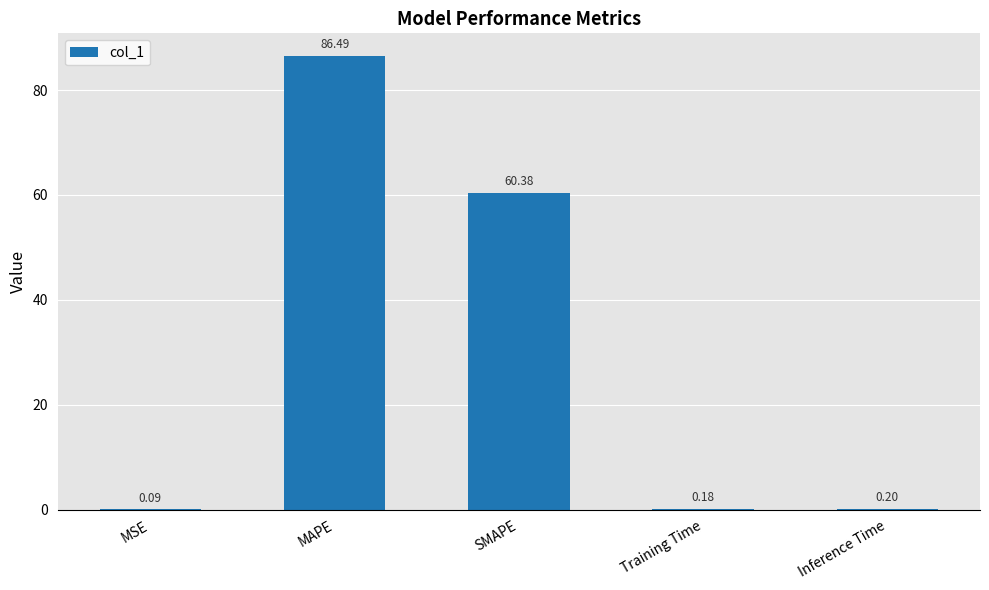

What is the sum of the values at MSE and MAPE?

86.6